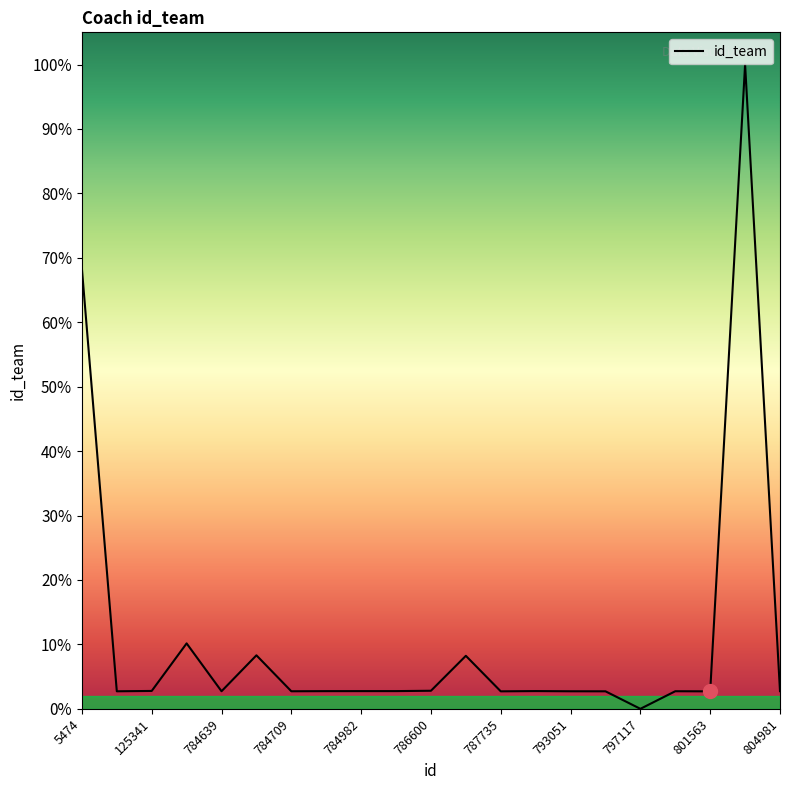

Rank the categories by value from lowest to highest.

797117, 801563, 787735, 794590, 108391, 793051, 784709, 784639, 798839, 804981, 784886, 784982, 785466, 791416, 125341, 786600, 787598, 784663, 164969, 5474, 802281